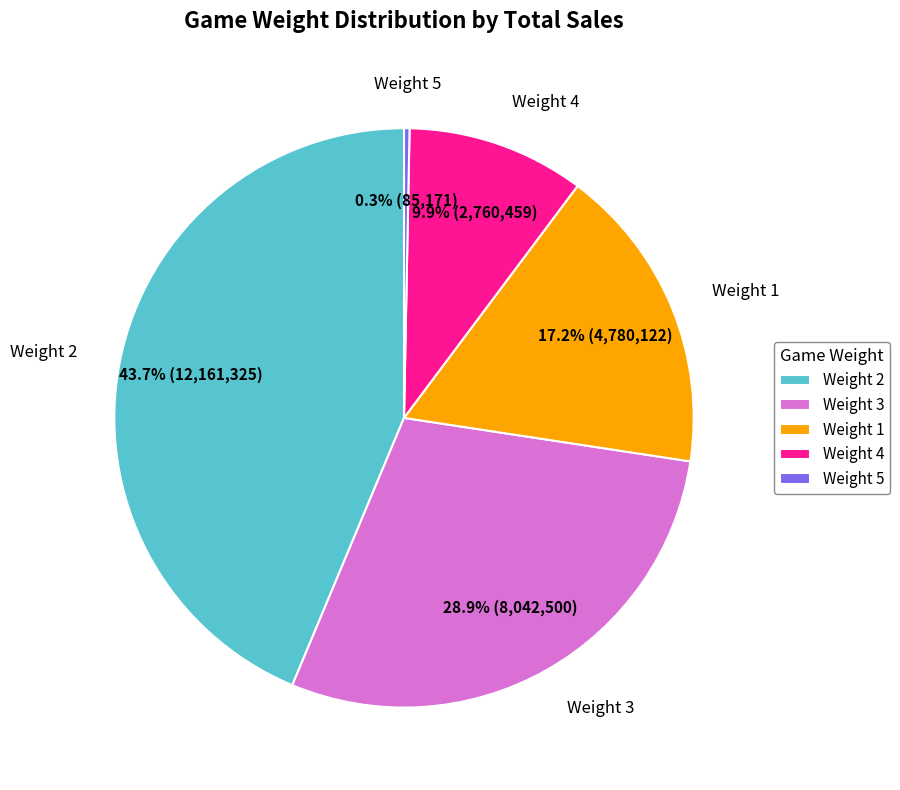

Between Weight 5 and Weight 3, which is larger?

Weight 3